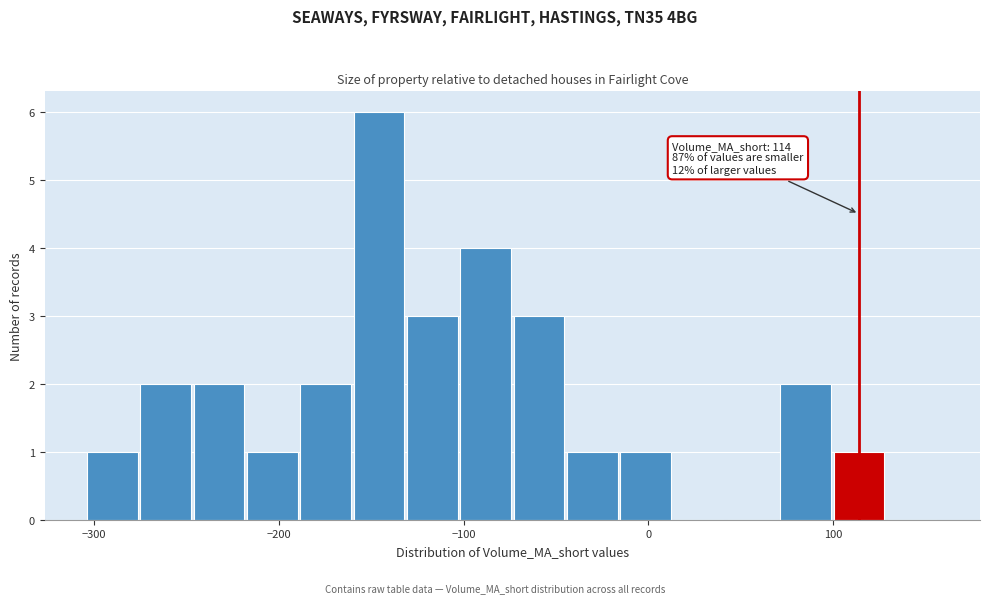

Read against the x-axis, roughly where is the centre of the tallest bar?

-150